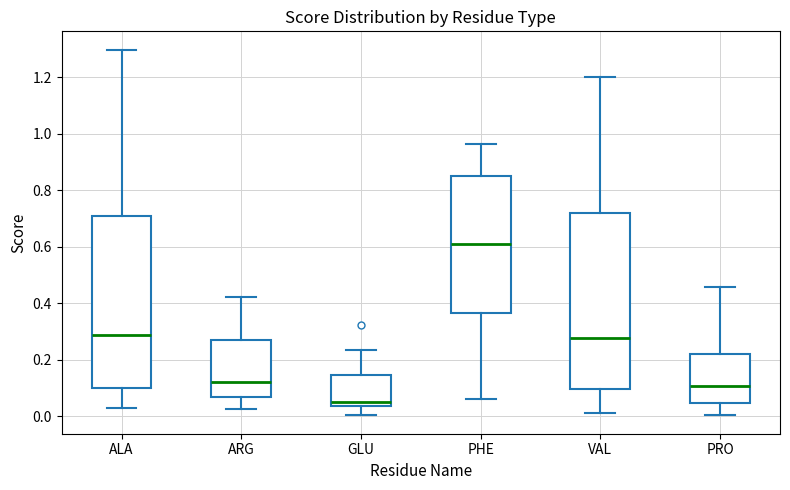

Which box's median line is the lowest?

GLU